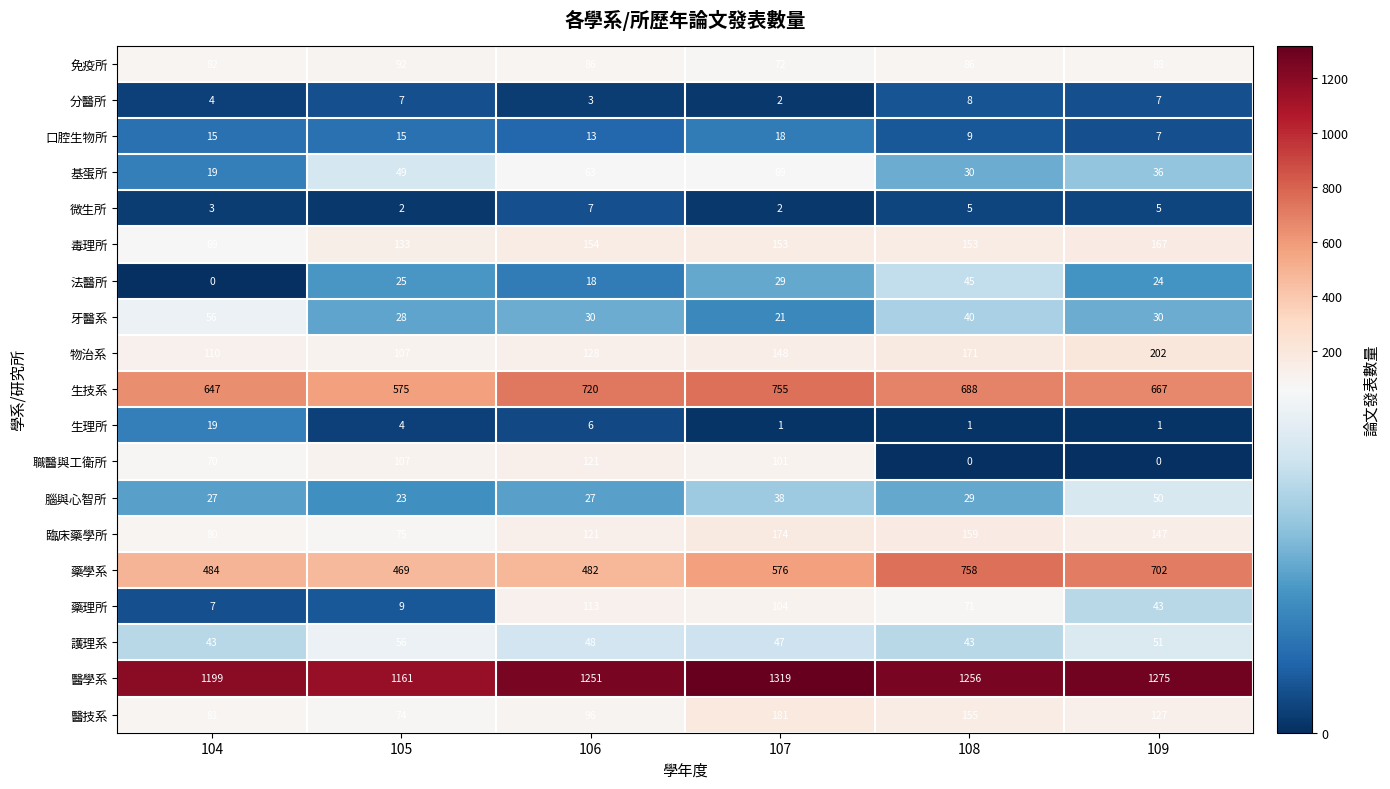

What is the difference between the 生理所 values at 105 and 108?

3